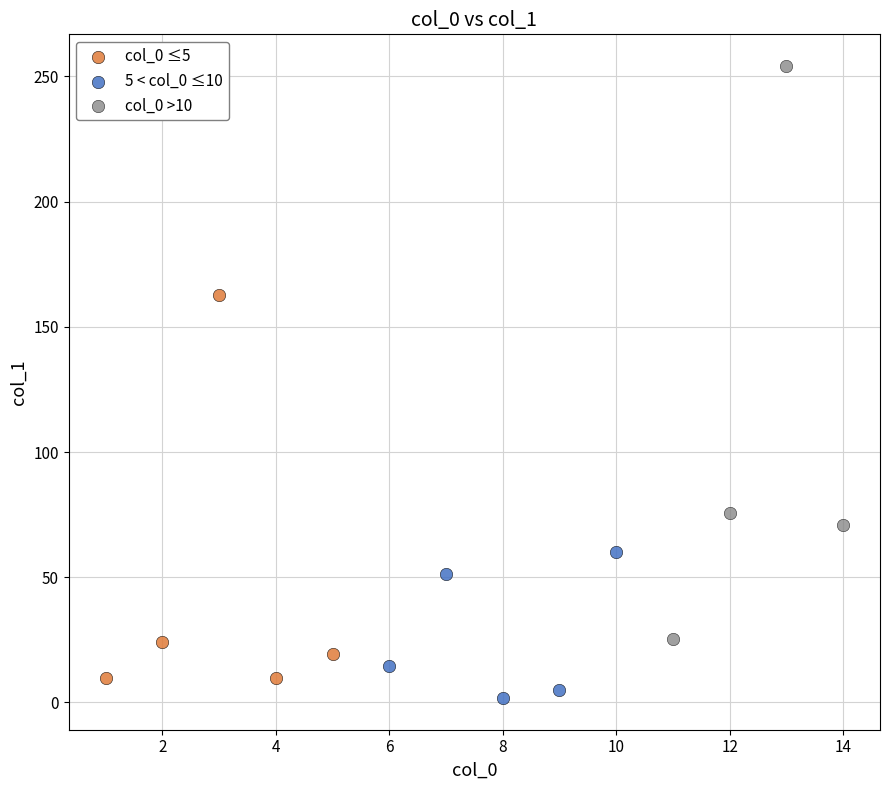

Which series has the largest Y range (max minus min)?

col_0 >10